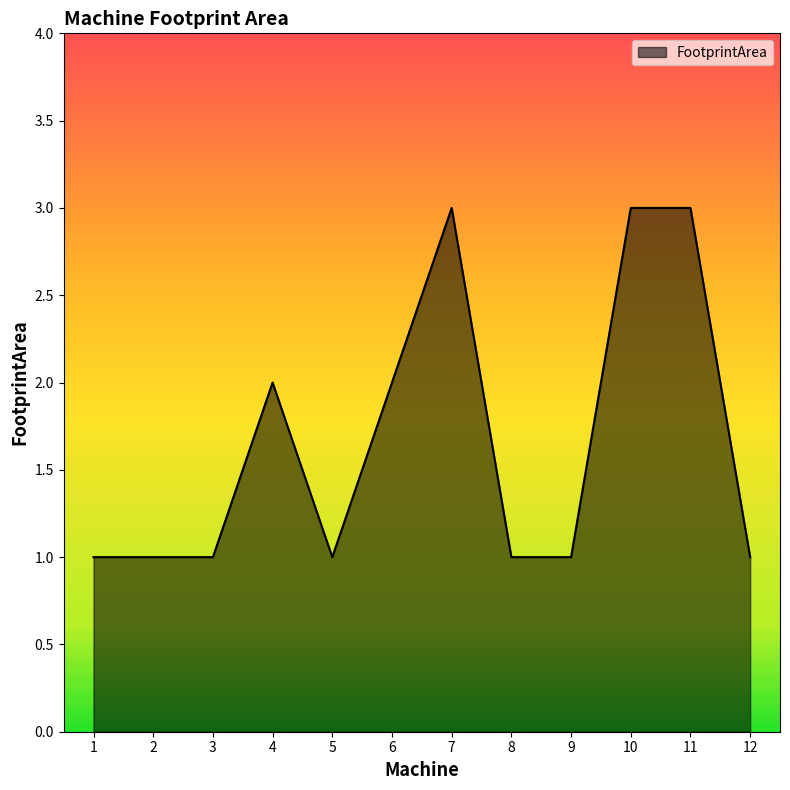

Is it true that the value at 8 is 1?

True